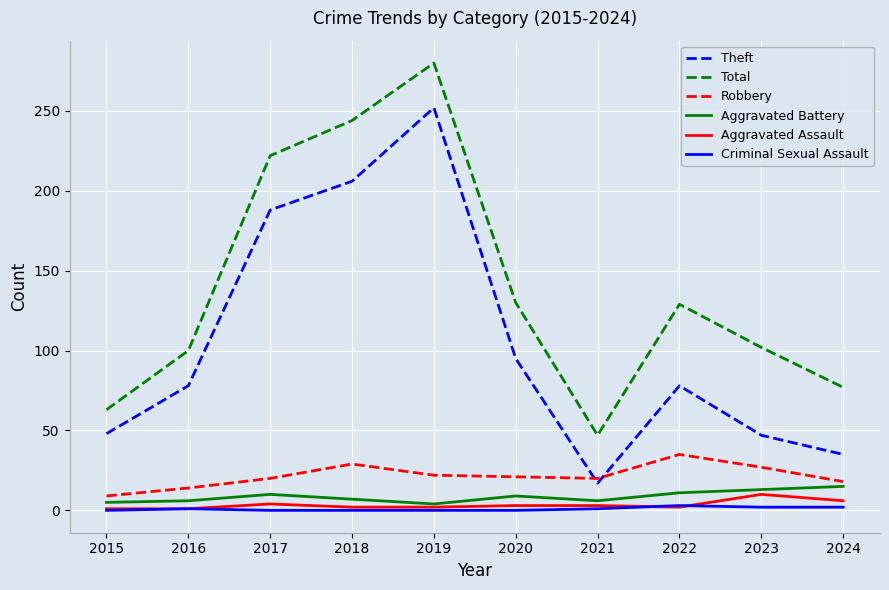

List the series in order of their peak value, lowest first.

Criminal Sexual Assault, Aggravated Assault, Aggravated Battery, Robbery, Theft, Total